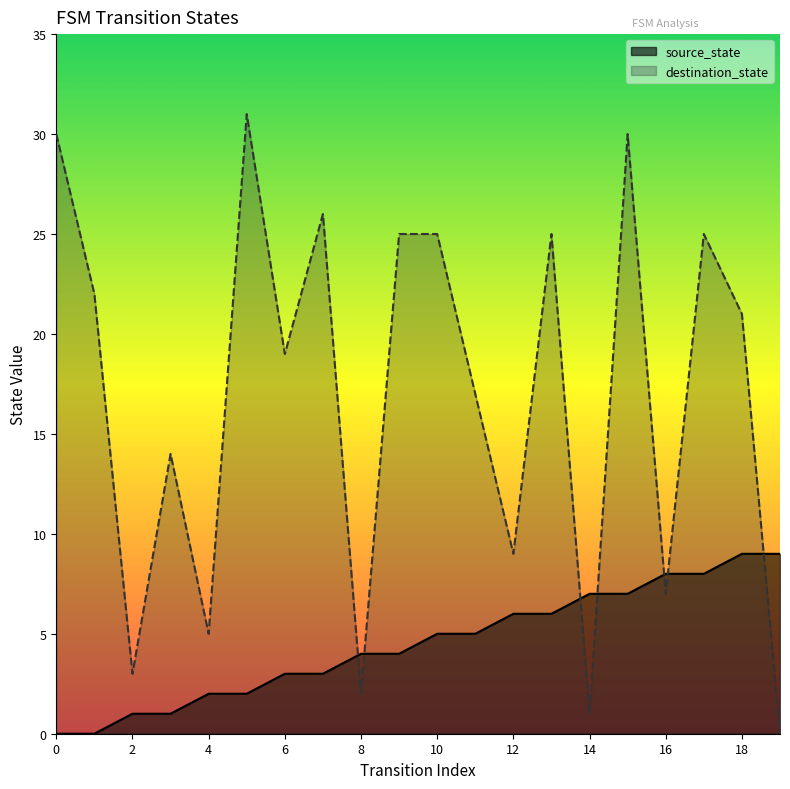

Reading left to right, extract all data points from this chart.

source_state: 0	0	1	1	2	2	3	3	4	4	5	5	6	6	7	7	8	8	9	9
destination_state: 30	22	3	14	5	31	19	26	2	25	25	17	9	25	1	30	7	25	21	0